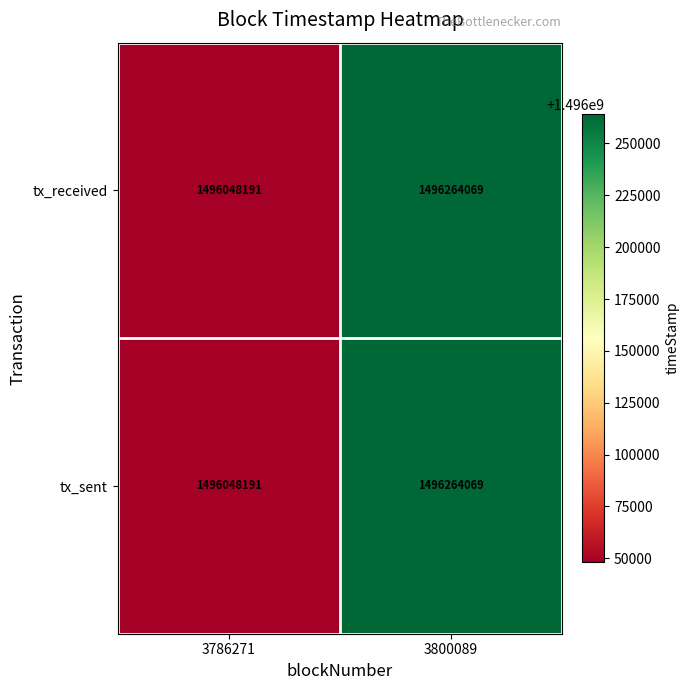

What is the total value across all series at 3800089?

2992528138